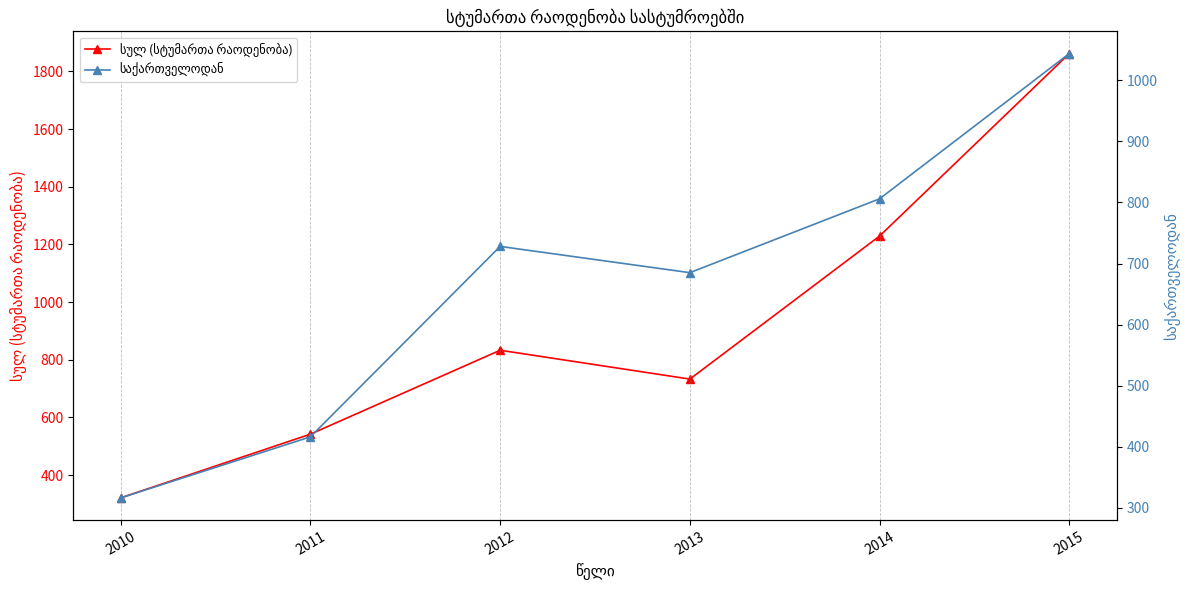

Rank the series by their maximum value, from lowest to highest.

საქართველოდან, სულ (სტუმართა რაოდენობა)